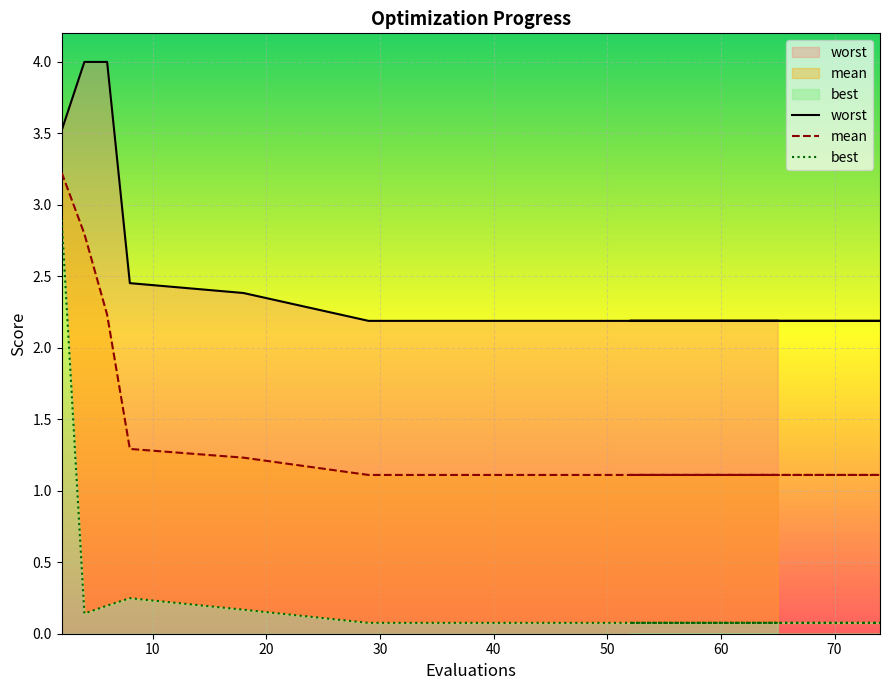

Reading left to right, transcribe all the data shown in this chart.

mean: 2=3.2	4=2.8	6=2.2	8=1.3	18=1.2	29=1.1	37=1.1	46=1.1	54=1.1	62=1.1	70=1.1	74=1.1	52=1.1	58=1.1	65=1.1
best: 2=2.9	4=0.1	6=0.2	8=0.2	18=0.2	29=0.1	37=0.1	46=0.1	54=0.1	62=0.1	70=0.1	74=0.1	52=0.1	58=0.1	65=0.1
worst: 2=3.5	4=4.0	6=4.0	8=2.5	18=2.4	29=2.2	37=2.2	46=2.2	54=2.2	62=2.2	70=2.2	74=2.2	52=2.2	58=2.2	65=2.2